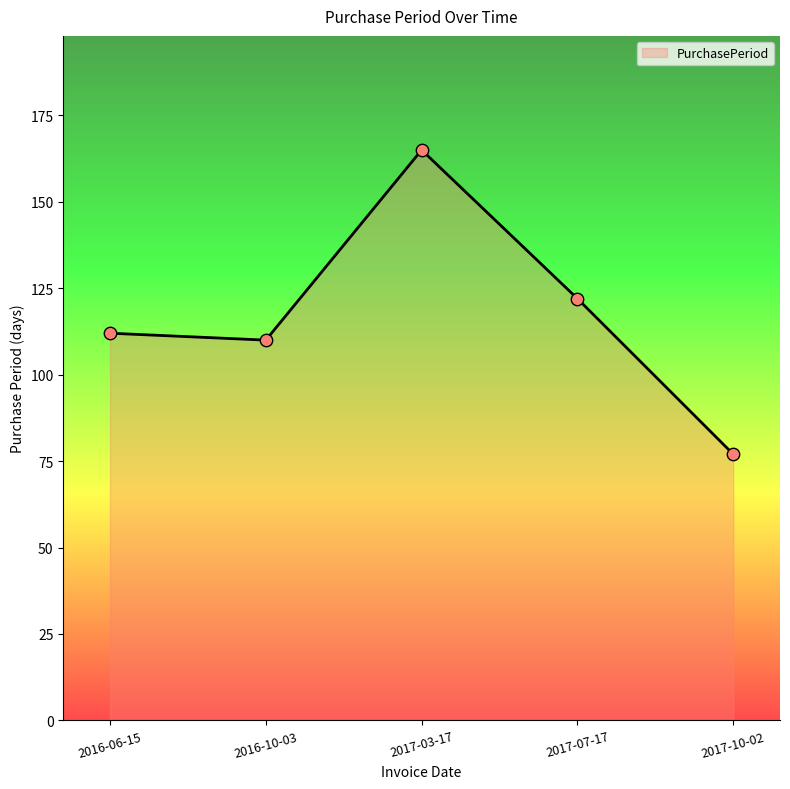

Between 2017-03-17 and 2016-06-15, which is larger?

2017-03-17